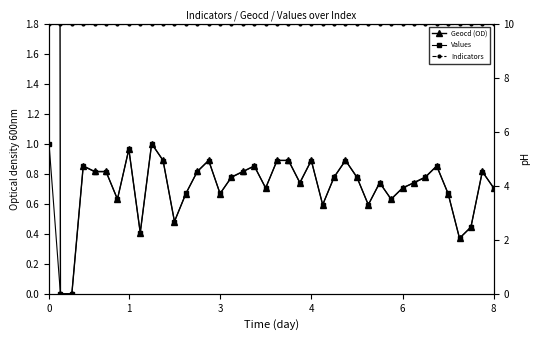

True or false: Indicators has more than 2 points higher than both neighbors.

False